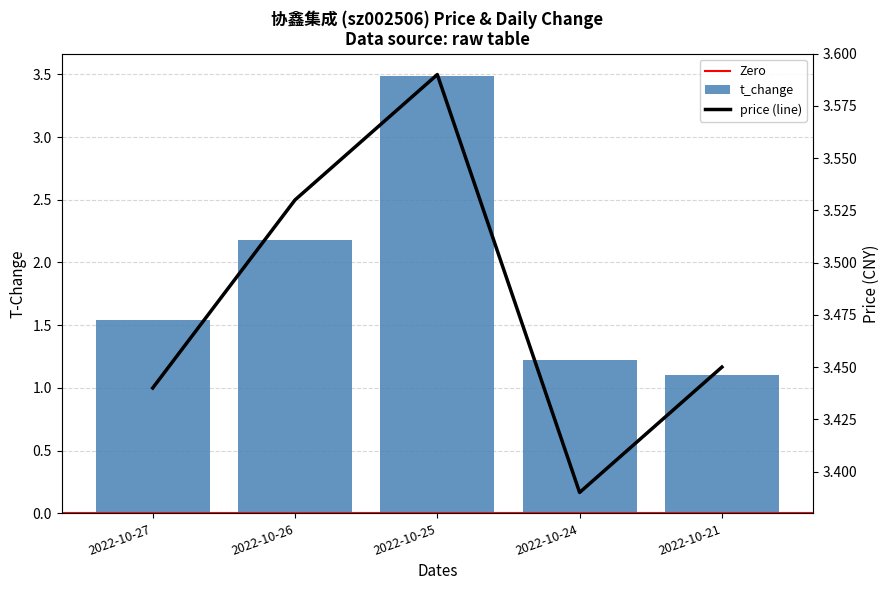

Rank the series by their average value, from lowest to highest.

t_change, price